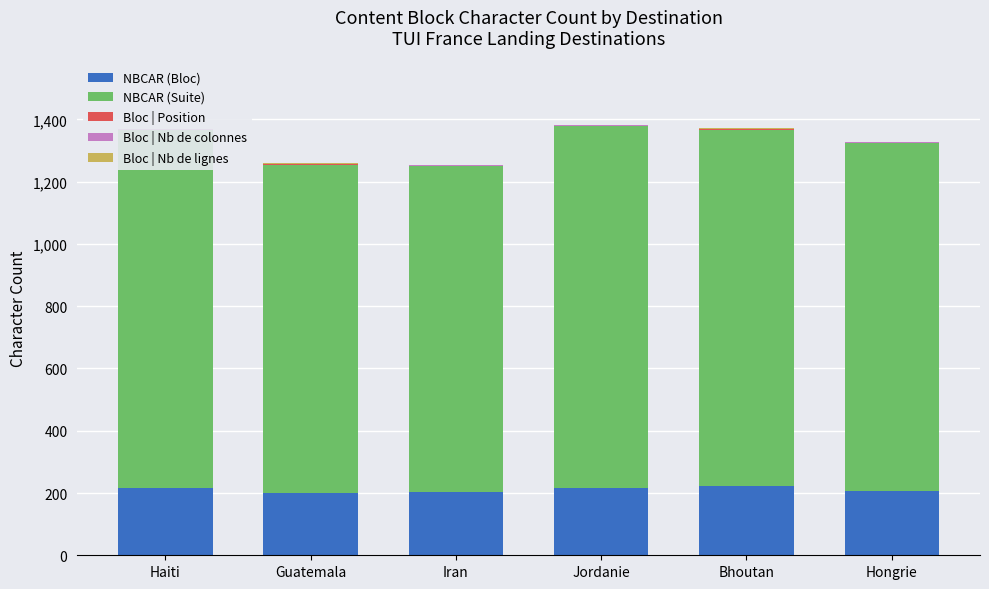

What is the maximum value shown in the chart?

1162